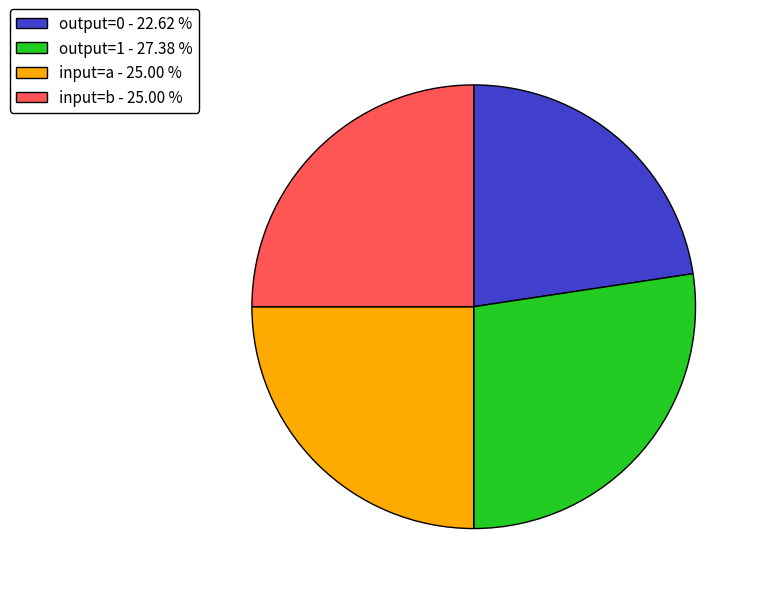

Is there a majority slice in this chart?

No